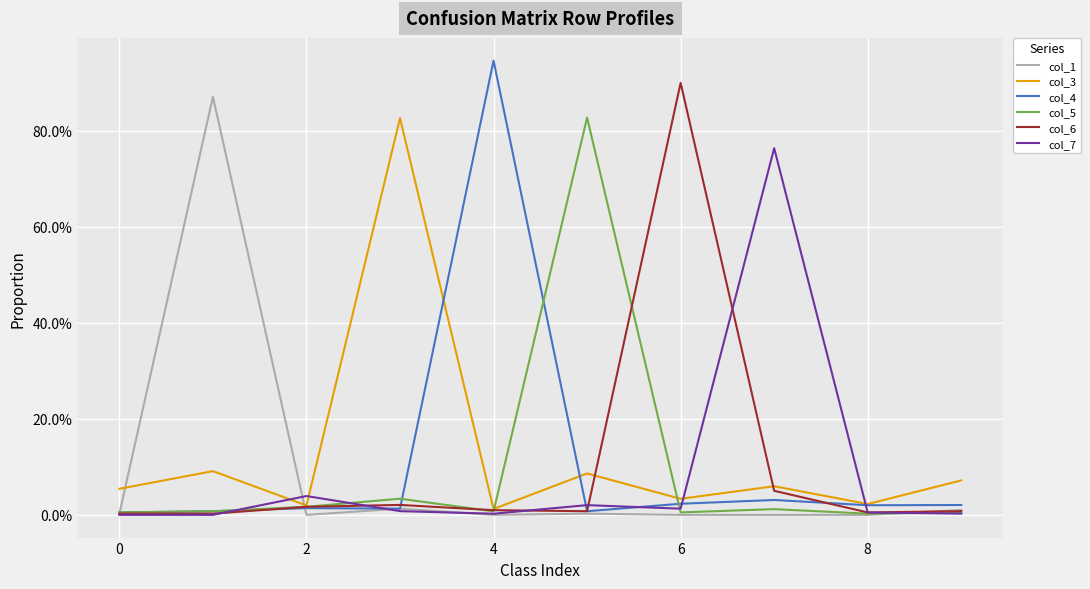

Reading left to right, transcribe all the data shown in this chart.

col_1: 0.0	0.9	0.0	0.0	0.0	0.0	0.0	0.0	0.0	0.0
col_3: 0.1	0.1	0.0	0.8	0.0	0.1	0.0	0.1	0.0	0.1
col_4: 0.0	0.0	0.0	0.0	0.9	0.0	0.0	0.0	0.0	0.0
col_5: 0.0	0.0	0.0	0.0	0.0	0.8	0.0	0.0	0.0	0.0
col_6: 0.0	0.0	0.0	0.0	0.0	0.0	0.9	0.1	0.0	0.0
col_7: 0.0	0.0	0.0	0.0	0.0	0.0	0.0	0.8	0.0	0.0